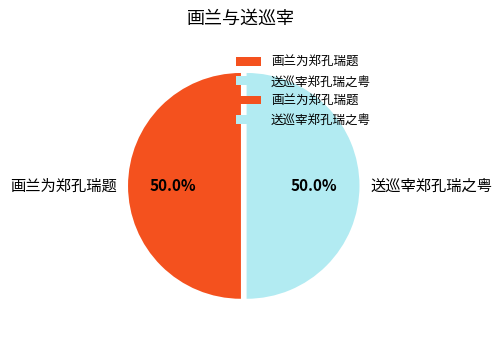

Count the number of slices in the pie.

2